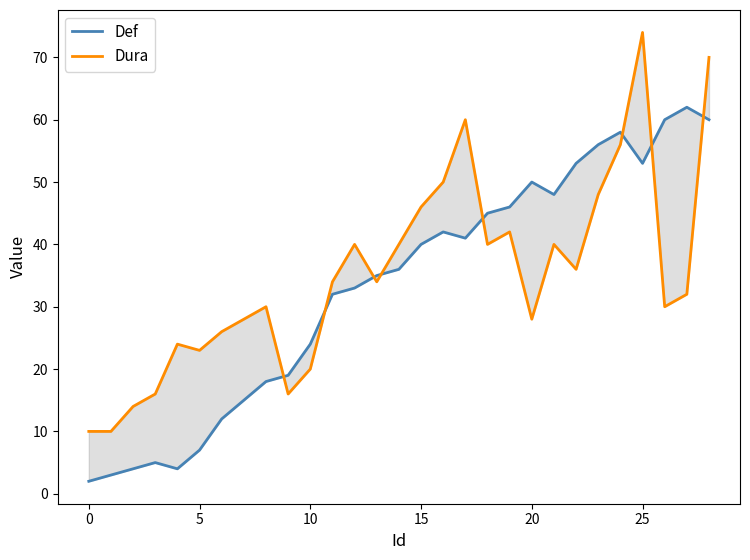

Is it true that Dura equals 36 at 22?

True